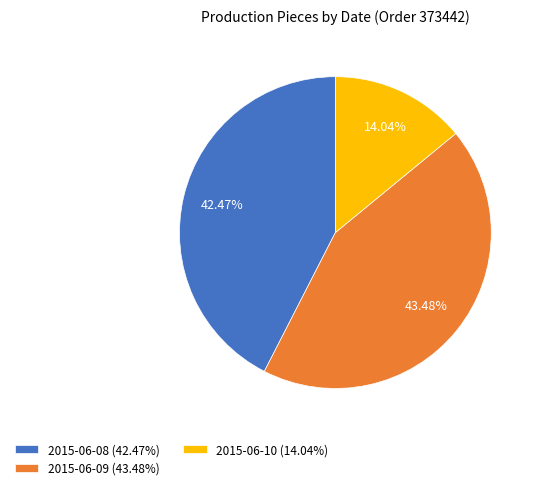

To the nearest percent, what portion does 2015-06-08 represent?

42%